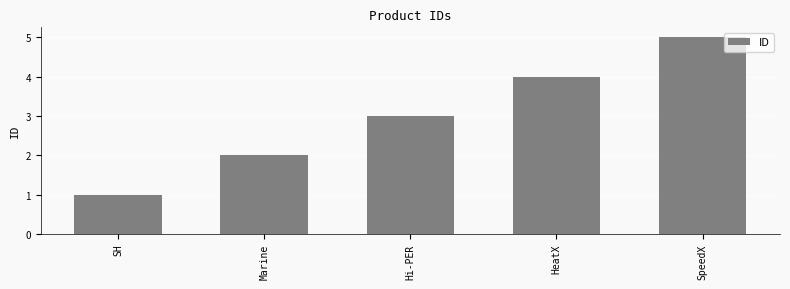

Which category has the lowest value across all series?

SH